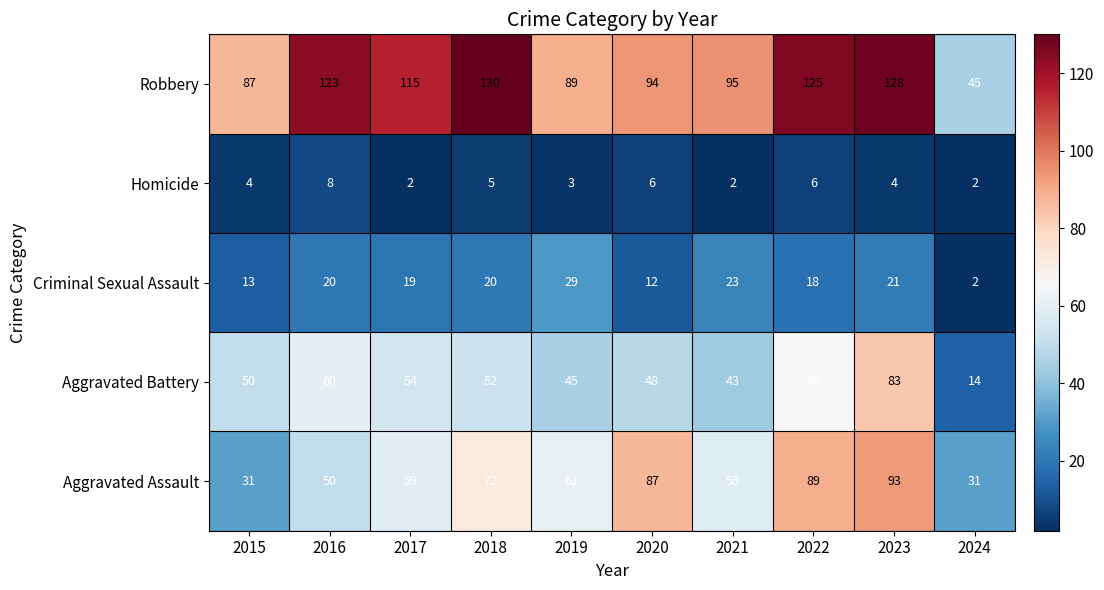

Which series changed the most between 2017 and 2022?

Aggravated Assault